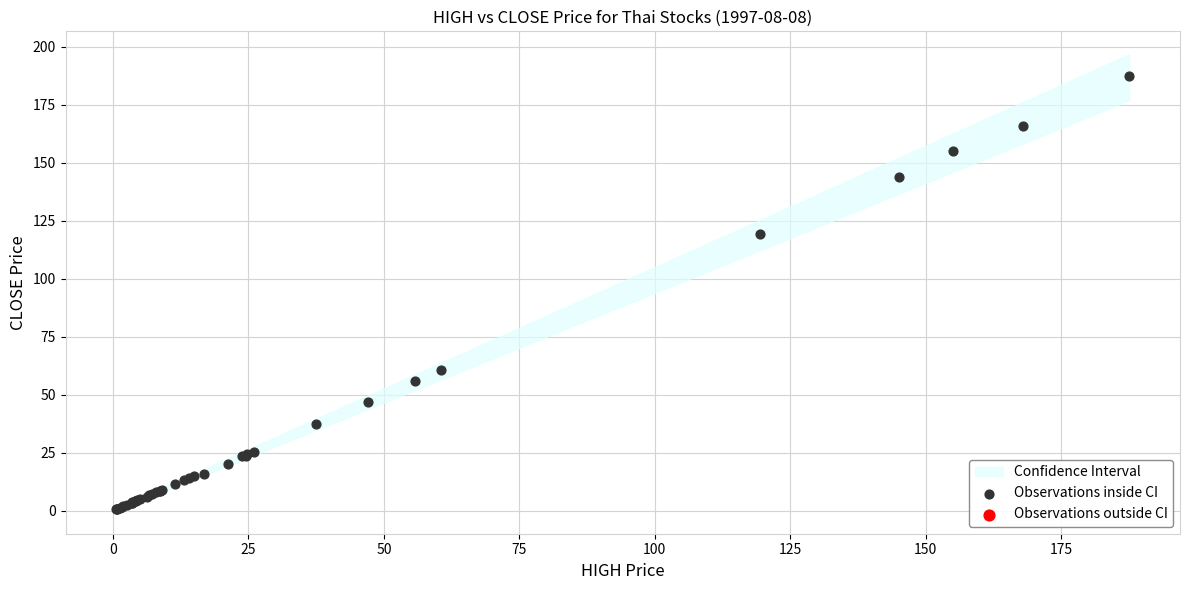

What Y value in the scatter plot is closest to 94?

119.3